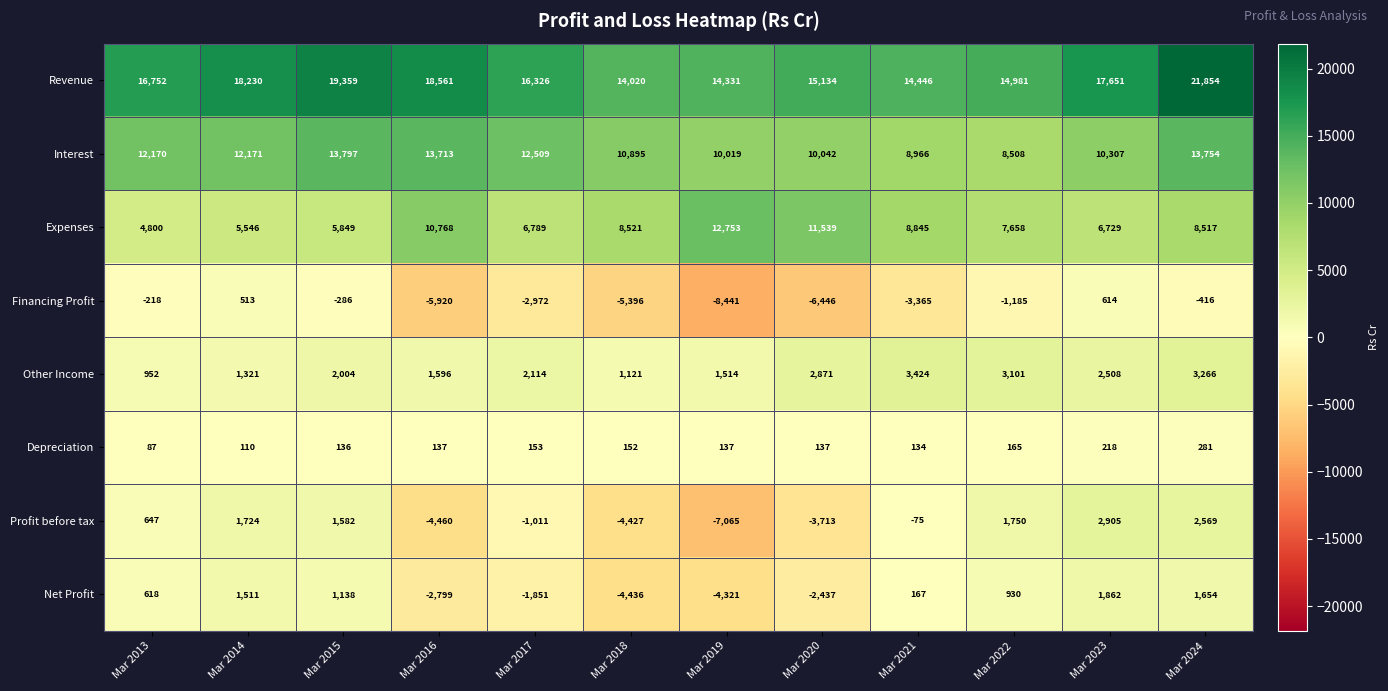

What is the difference between the Financing Profit values at Mar 2014 and Mar 2024?

929